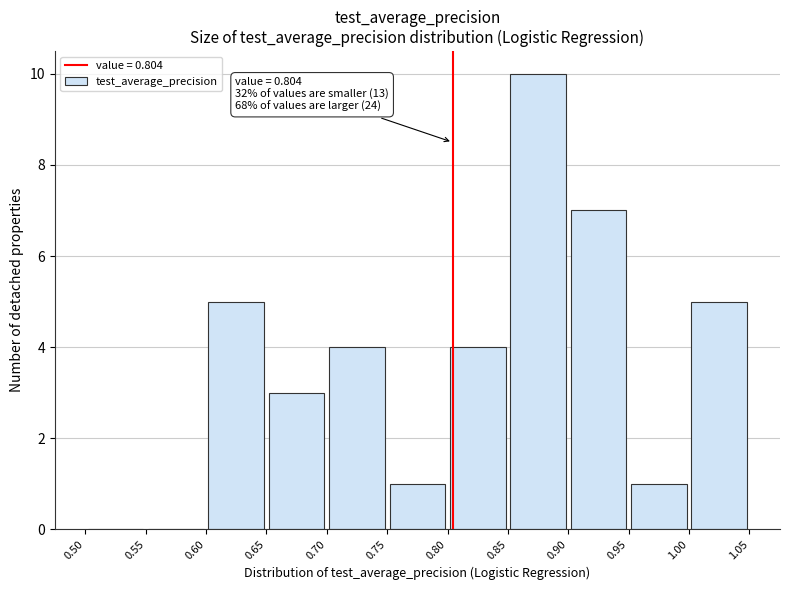

Which range on the x-axis has the tallest bar?

0.85 to 0.90